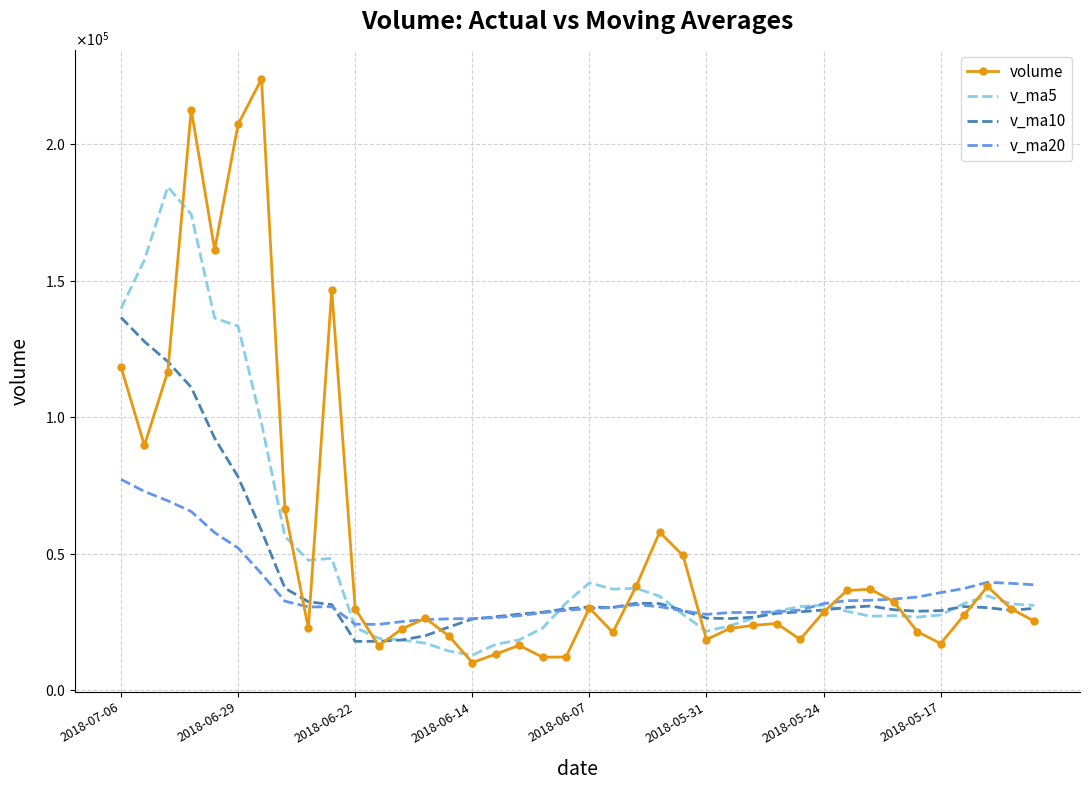

What are all the series names shown in the legend?

volume, v_ma5, v_ma10, v_ma20